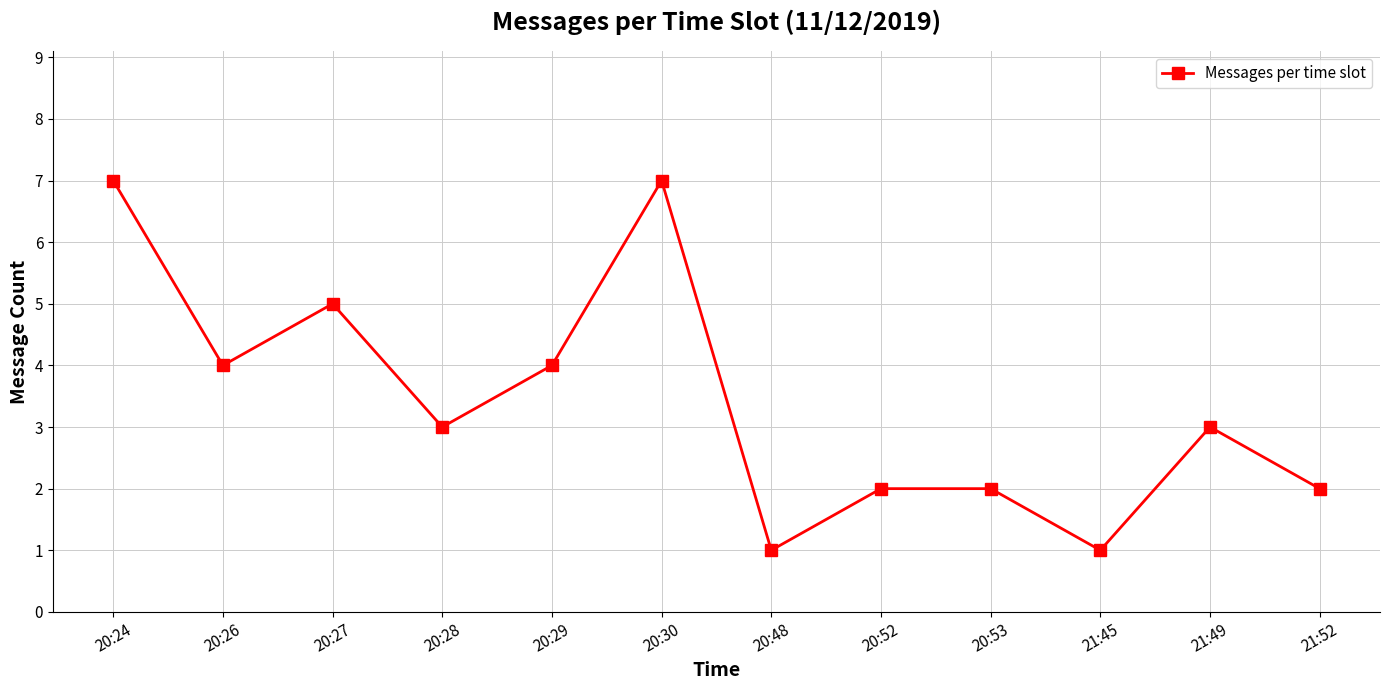

How many values are between 2 and 5?

8